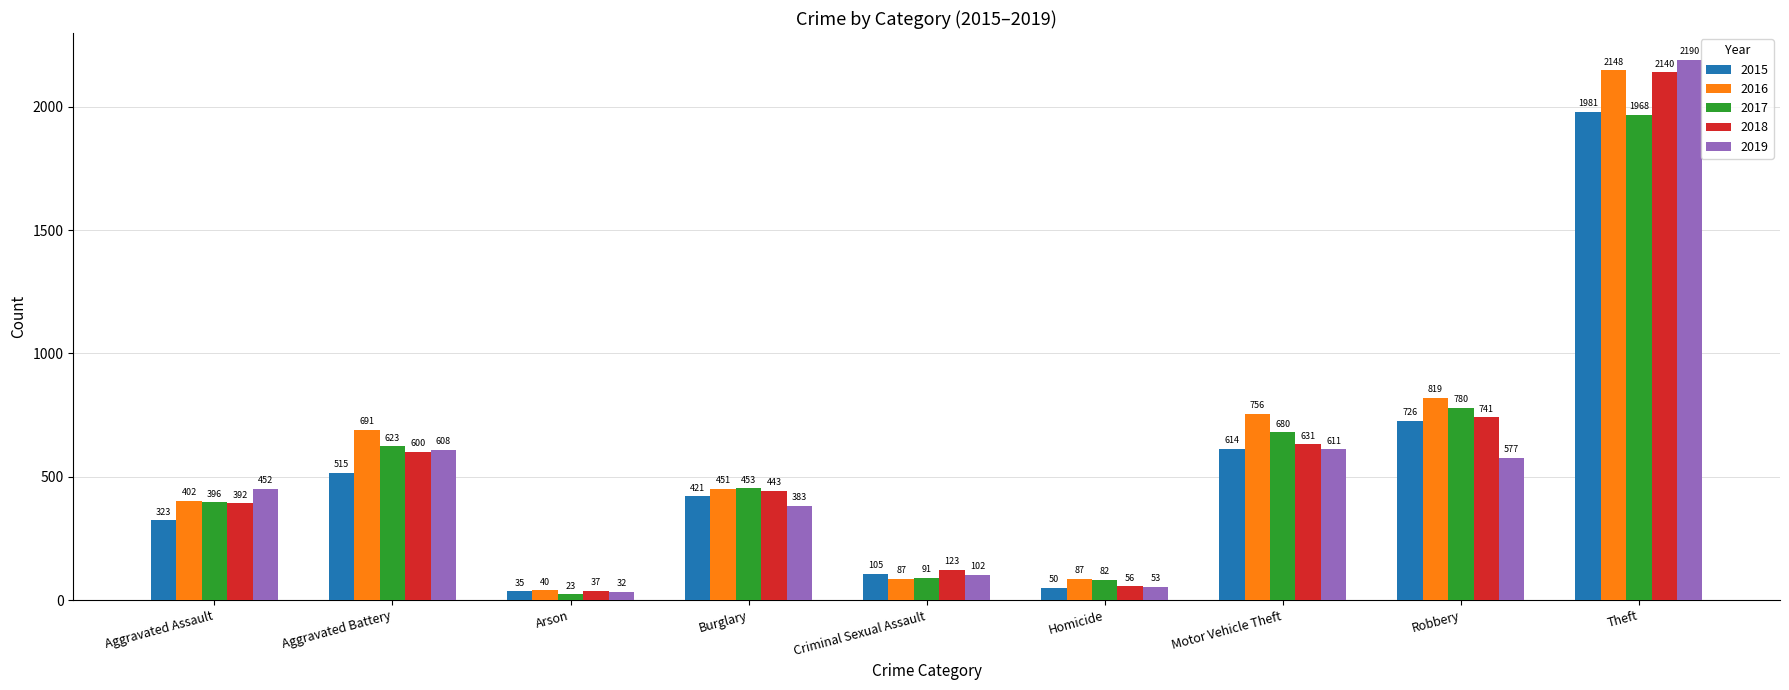

How many bars are there in each group?

5